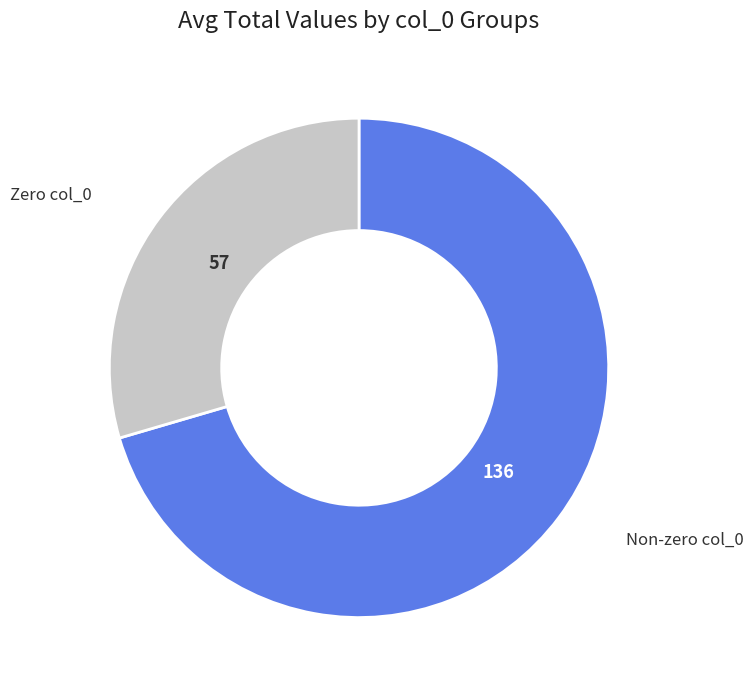

Which has a higher value, Zero col_0 or Non-zero col_0?

Non-zero col_0